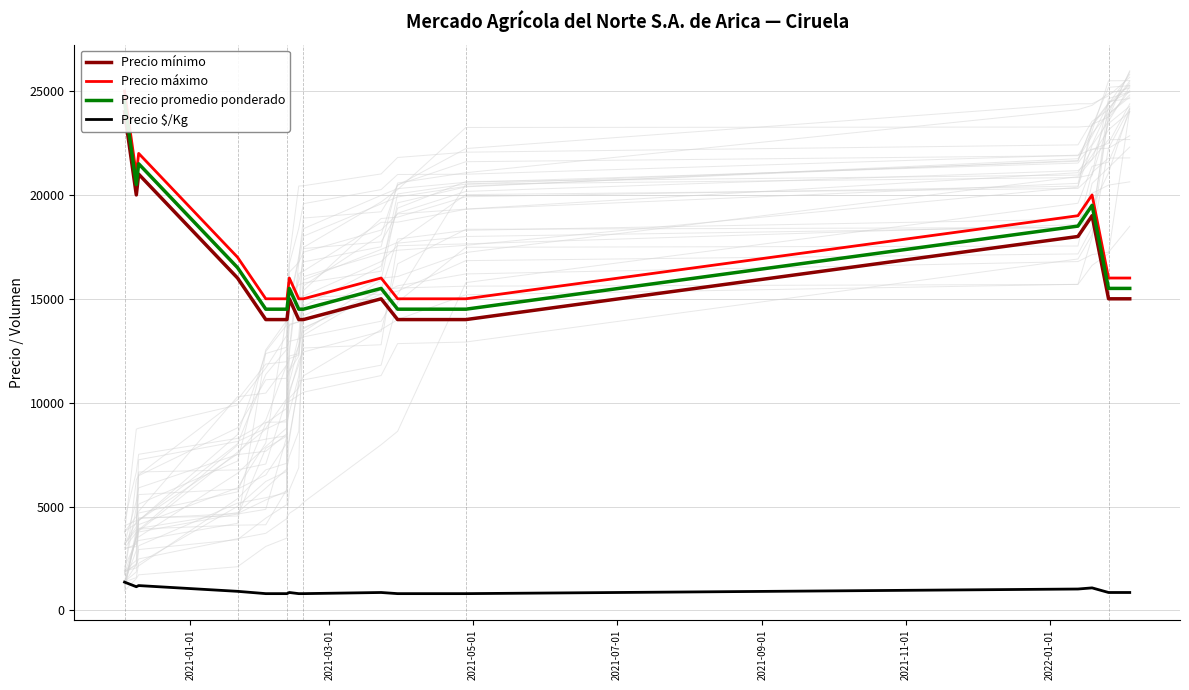

Reading left to right, transcribe all the data shown in this chart.

Precio mínimo: 24000	20000	21000	16000	14000	14000	14000	15000	14000	14000	15000	14000	14000	18000	19000	15000	15000
Precio máximo: 25000	21000	22000	17000	15000	15000	15000	16000	15000	15000	16000	15000	15000	19000	20000	16000	16000
Precio promedio ponderado: 24500	20500	21500	16500	14500	14500	14500	15500	14500	14500	15500	14500	14500	18500	19500	15500	15500
Precio $/Kg: 1361	1139	1194	917	806	806	806	861	806	806	861	806	806	1028	1083	861	861